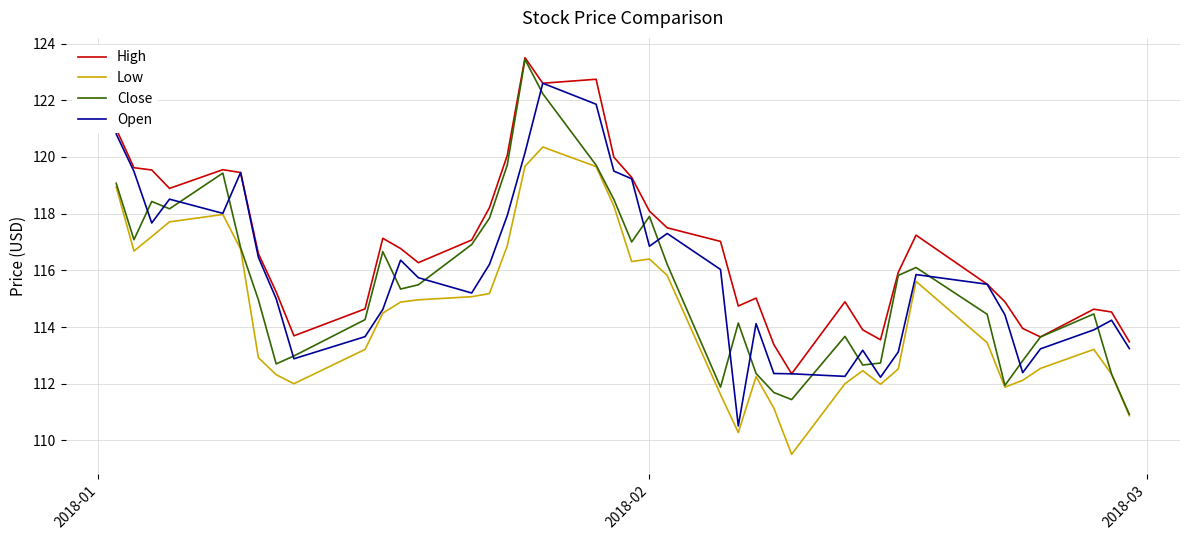

Which series has the largest total across all categories?

High